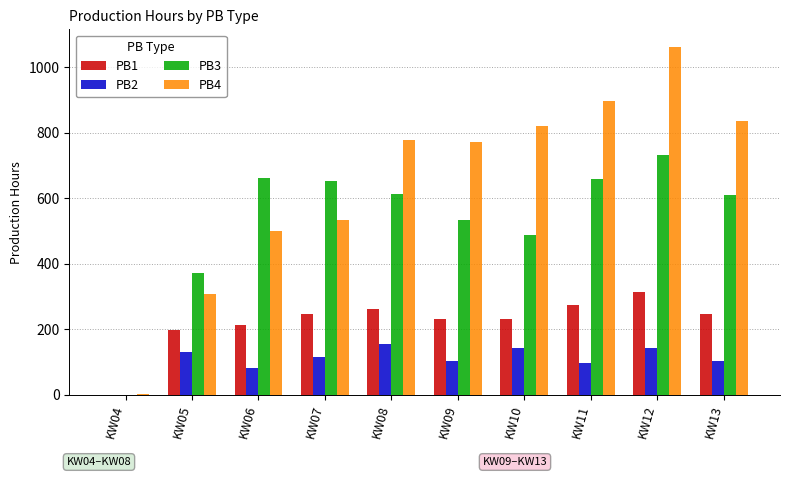

What is the sum of all PB1 values?

2220